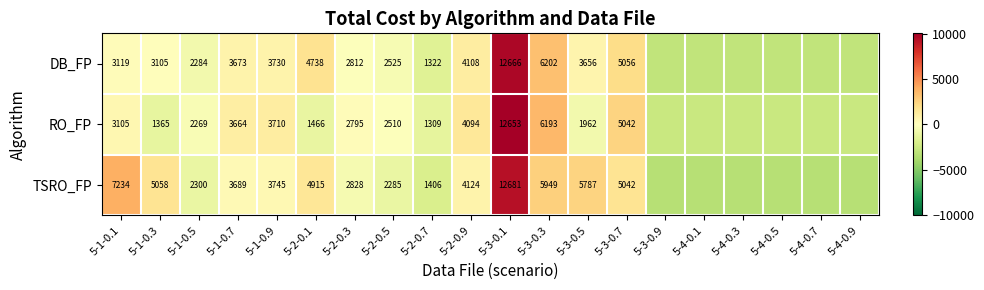

Which series changed the most between 5-2-0.5 and 5-2-0.7?

DB_FP